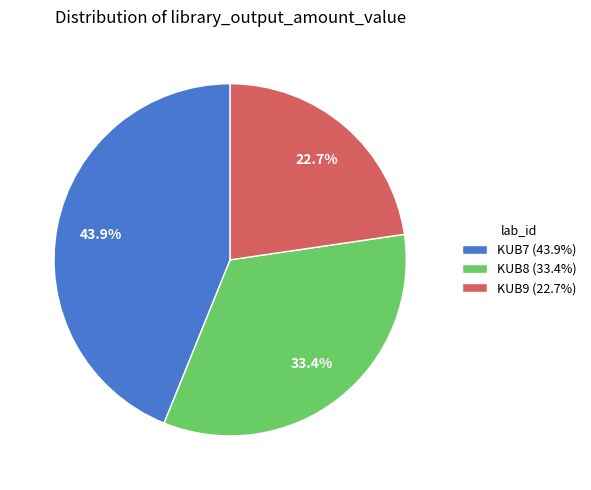

To the nearest percent, what portion does KUB8 represent?

33%